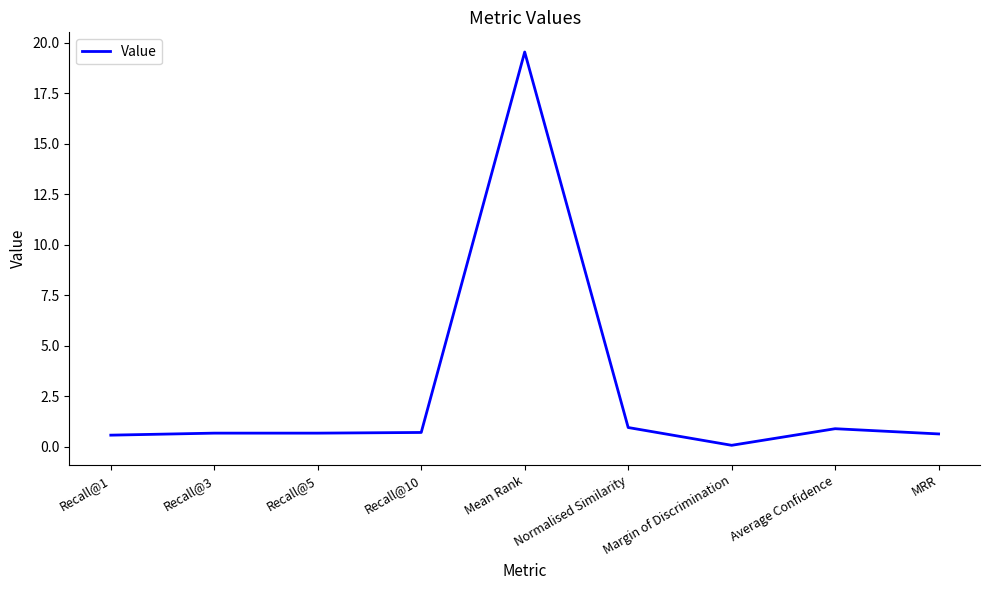

The value at Recall@1 is 0.6. True or false?

True